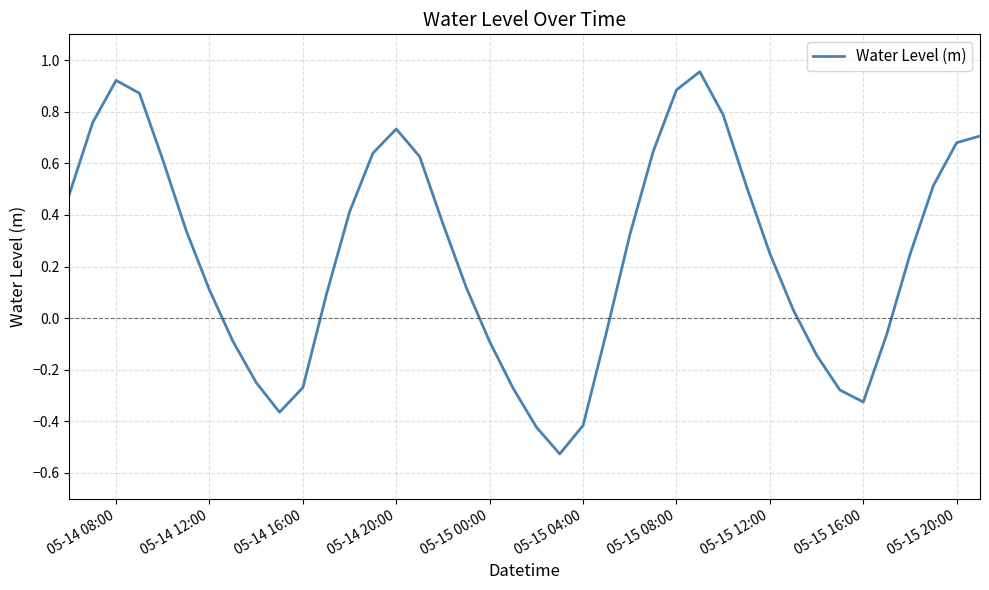

What is the difference between the maximum and minimum values?

1.5